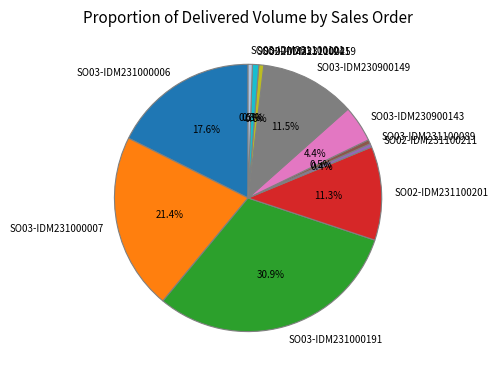

Does any single category account for the majority?

No